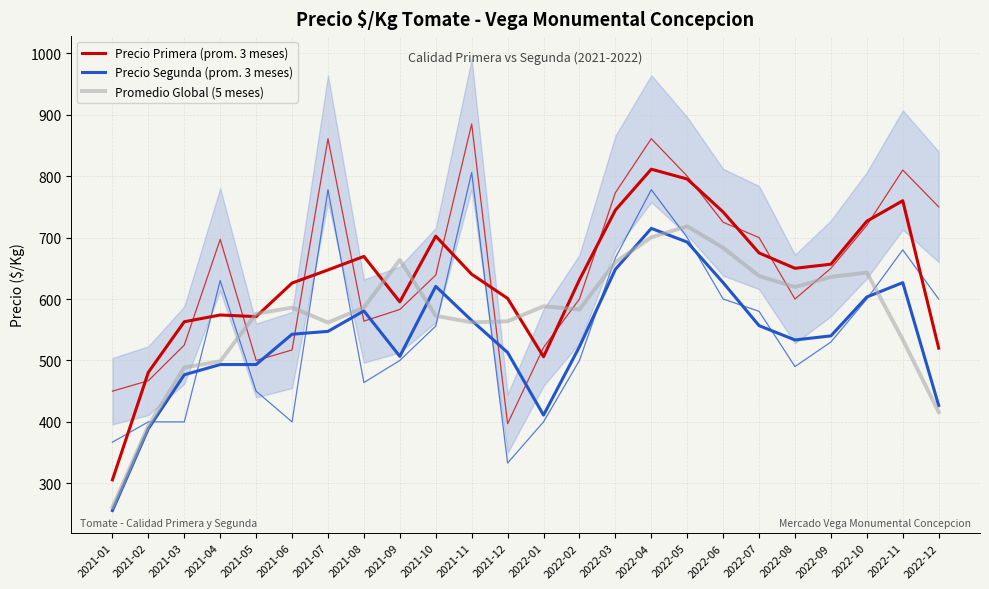

Which series ends up on top after the final intersection of Promedio Global (5 meses) and Precio Primera (prom. 3 meses)?

Precio Primera (prom. 3 meses)